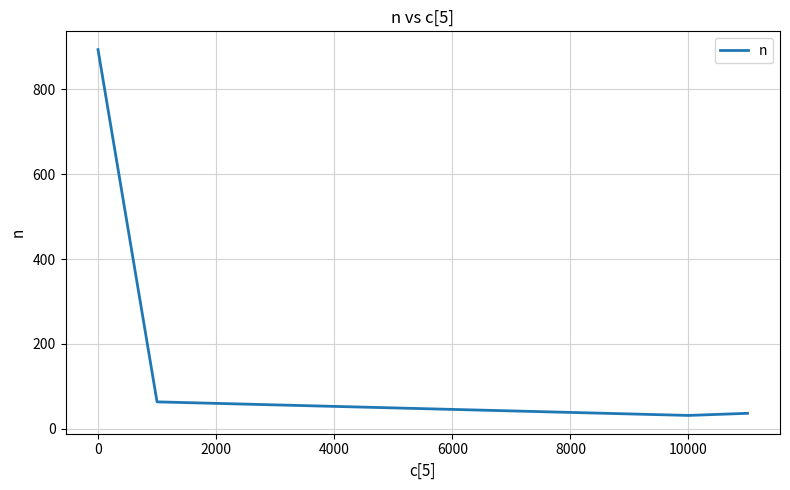

Is this an area chart (filled region under the line)?

No